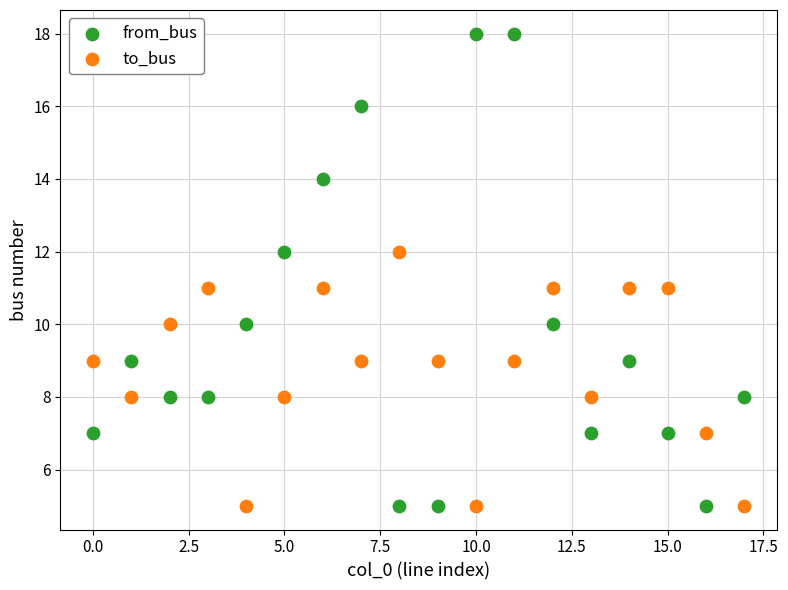

Across all data points, what is the range of Y values (max minus min)?

13